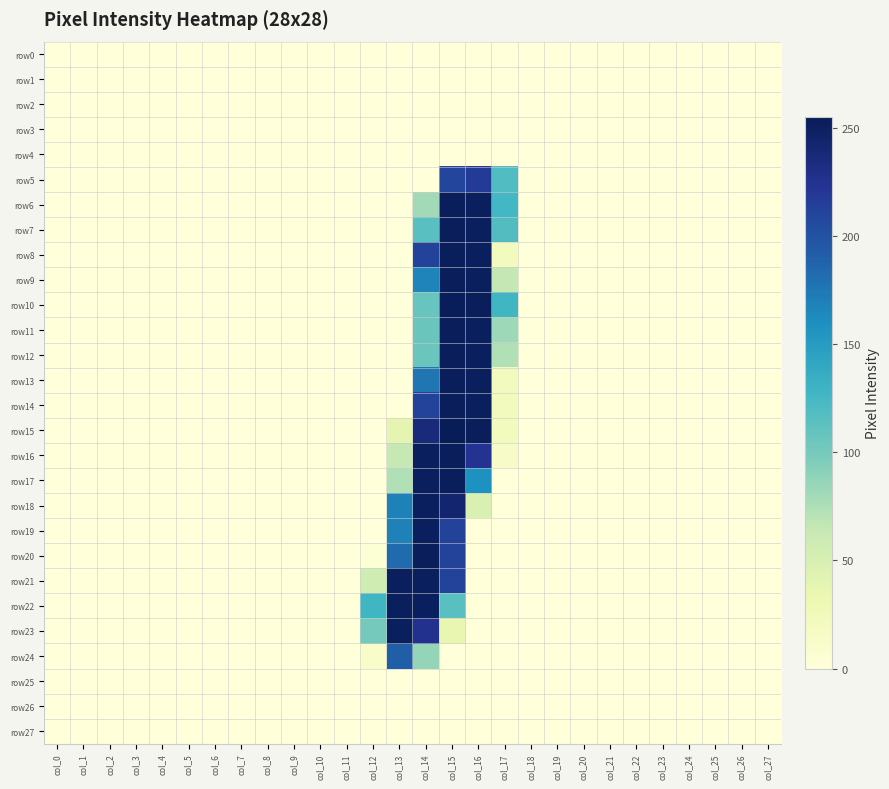

Reading right to left, extract all data points from this chart.

row0: col_27=0	col_26=0	col_25=0	col_24=0	col_23=0	col_22=0	col_21=0	col_20=0	col_19=0	col_18=0	col_17=0	col_16=0	col_15=0	col_14=0	col_13=0	col_12=0	col_11=0	col_10=0	col_9=0	col_8=0	col_7=0	col_6=0	col_5=0	col_4=0	col_3=0	col_2=0	col_1=0	col_0=0
row1: col_27=0	col_26=0	col_25=0	col_24=0	col_23=0	col_22=0	col_21=0	col_20=0	col_19=0	col_18=0	col_17=0	col_16=0	col_15=0	col_14=0	col_13=0	col_12=0	col_11=0	col_10=0	col_9=0	col_8=0	col_7=0	col_6=0	col_5=0	col_4=0	col_3=0	col_2=0	col_1=0	col_0=0
row2: col_27=0	col_26=0	col_25=0	col_24=0	col_23=0	col_22=0	col_21=0	col_20=0	col_19=0	col_18=0	col_17=0	col_16=0	col_15=0	col_14=0	col_13=0	col_12=0	col_11=0	col_10=0	col_9=0	col_8=0	col_7=0	col_6=0	col_5=0	col_4=0	col_3=0	col_2=0	col_1=0	col_0=0
row3: col_27=0	col_26=0	col_25=0	col_24=0	col_23=0	col_22=0	col_21=0	col_20=0	col_19=0	col_18=0	col_17=0	col_16=0	col_15=0	col_14=0	col_13=0	col_12=0	col_11=0	col_10=0	col_9=0	col_8=0	col_7=0	col_6=0	col_5=0	col_4=0	col_3=0	col_2=0	col_1=0	col_0=0
row4: col_27=0	col_26=0	col_25=0	col_24=0	col_23=0	col_22=0	col_21=0	col_20=0	col_19=0	col_18=0	col_17=0	col_16=0	col_15=0	col_14=0	col_13=0	col_12=0	col_11=0	col_10=0	col_9=0	col_8=0	col_7=0	col_6=0	col_5=0	col_4=0	col_3=0	col_2=0	col_1=0	col_0=0
row5: col_27=0	col_26=0	col_25=0	col_24=0	col_23=0	col_22=0	col_21=0	col_20=0	col_19=0	col_18=0	col_17=119	col_16=218	col_15=210	col_14=0	col_13=0	col_12=0	col_11=0	col_10=0	col_9=0	col_8=0	col_7=0	col_6=0	col_5=0	col_4=0	col_3=0	col_2=0	col_1=0	col_0=0
row6: col_27=0	col_26=0	col_25=0	col_24=0	col_23=0	col_22=0	col_21=0	col_20=0	col_19=0	col_18=0	col_17=126	col_16=252	col_15=253	col_14=80	col_13=0	col_12=0	col_11=0	col_10=0	col_9=0	col_8=0	col_7=0	col_6=0	col_5=0	col_4=0	col_3=0	col_2=0	col_1=0	col_0=0
row7: col_27=0	col_26=0	col_25=0	col_24=0	col_23=0	col_22=0	col_21=0	col_20=0	col_19=0	col_18=0	col_17=118	col_16=252	col_15=253	col_14=115	col_13=0	col_12=0	col_11=0	col_10=0	col_9=0	col_8=0	col_7=0	col_6=0	col_5=0	col_4=0	col_3=0	col_2=0	col_1=0	col_0=0
row8: col_27=0	col_26=0	col_25=0	col_24=0	col_23=0	col_22=0	col_21=0	col_20=0	col_19=0	col_18=0	col_17=21	col_16=252	col_15=253	col_14=211	col_13=0	col_12=0	col_11=0	col_10=0	col_9=0	col_8=0	col_7=0	col_6=0	col_5=0	col_4=0	col_3=0	col_2=0	col_1=0	col_0=0
row9: col_27=0	col_26=0	col_25=0	col_24=0	col_23=0	col_22=0	col_21=0	col_20=0	col_19=0	col_18=0	col_17=65	col_16=252	col_15=253	col_14=167	col_13=0	col_12=0	col_11=0	col_10=0	col_9=0	col_8=0	col_7=0	col_6=0	col_5=0	col_4=0	col_3=0	col_2=0	col_1=0	col_0=0
row10: col_27=0	col_26=0	col_25=0	col_24=0	col_23=0	col_22=0	col_21=0	col_20=0	col_19=0	col_18=0	col_17=127	col_16=253	col_15=254	col_14=107	col_13=0	col_12=0	col_11=0	col_10=0	col_9=0	col_8=0	col_7=0	col_6=0	col_5=0	col_4=0	col_3=0	col_2=0	col_1=0	col_0=0
row11: col_27=0	col_26=0	col_25=0	col_24=0	col_23=0	col_22=0	col_21=0	col_20=0	col_19=0	col_18=0	col_17=82	col_16=252	col_15=253	col_14=106	col_13=0	col_12=0	col_11=0	col_10=0	col_9=0	col_8=0	col_7=0	col_6=0	col_5=0	col_4=0	col_3=0	col_2=0	col_1=0	col_0=0
row12: col_27=0	col_26=0	col_25=0	col_24=0	col_23=0	col_22=0	col_21=0	col_20=0	col_19=0	col_18=0	col_17=73	col_16=252	col_15=253	col_14=106	col_13=0	col_12=0	col_11=0	col_10=0	col_9=0	col_8=0	col_7=0	col_6=0	col_5=0	col_4=0	col_3=0	col_2=0	col_1=0	col_0=0
row13: col_27=0	col_26=0	col_25=0	col_24=0	col_23=0	col_22=0	col_21=0	col_20=0	col_19=0	col_18=0	col_17=21	col_16=252	col_15=253	col_14=176	col_13=0	col_12=0	col_11=0	col_10=0	col_9=0	col_8=0	col_7=0	col_6=0	col_5=0	col_4=0	col_3=0	col_2=0	col_1=0	col_0=0
row14: col_27=0	col_26=0	col_25=0	col_24=0	col_23=0	col_22=0	col_21=0	col_20=0	col_19=0	col_18=0	col_17=21	col_16=252	col_15=253	col_14=211	col_13=0	col_12=0	col_11=0	col_10=0	col_9=0	col_8=0	col_7=0	col_6=0	col_5=0	col_4=0	col_3=0	col_2=0	col_1=0	col_0=0
row15: col_27=0	col_26=0	col_25=0	col_24=0	col_23=0	col_22=0	col_21=0	col_20=0	col_19=0	col_18=0	col_17=21	col_16=253	col_15=255	col_14=236	col_13=38	col_12=0	col_11=0	col_10=0	col_9=0	col_8=0	col_7=0	col_6=0	col_5=0	col_4=0	col_3=0	col_2=0	col_1=0	col_0=0
row16: col_27=0	col_26=0	col_25=0	col_24=0	col_23=0	col_22=0	col_21=0	col_20=0	col_19=0	col_18=0	col_17=14	col_16=224	col_15=253	col_14=252	col_13=64	col_12=0	col_11=0	col_10=0	col_9=0	col_8=0	col_7=0	col_6=0	col_5=0	col_4=0	col_3=0	col_2=0	col_1=0	col_0=0
row17: col_27=0	col_26=0	col_25=0	col_24=0	col_23=0	col_22=0	col_21=0	col_20=0	col_19=0	col_18=0	col_17=0	col_16=159	col_15=253	col_14=252	col_13=73	col_12=0	col_11=0	col_10=0	col_9=0	col_8=0	col_7=0	col_6=0	col_5=0	col_4=0	col_3=0	col_2=0	col_1=0	col_0=0
row18: col_27=0	col_26=0	col_25=0	col_24=0	col_23=0	col_22=0	col_21=0	col_20=0	col_19=0	col_18=0	col_17=0	col_16=47	col_15=243	col_14=252	col_13=169	col_12=0	col_11=0	col_10=0	col_9=0	col_8=0	col_7=0	col_6=0	col_5=0	col_4=0	col_3=0	col_2=0	col_1=0	col_0=0
row19: col_27=0	col_26=0	col_25=0	col_24=0	col_23=0	col_22=0	col_21=0	col_20=0	col_19=0	col_18=0	col_17=0	col_16=0	col_15=211	col_14=252	col_13=169	col_12=0	col_11=0	col_10=0	col_9=0	col_8=0	col_7=0	col_6=0	col_5=0	col_4=0	col_3=0	col_2=0	col_1=0	col_0=0
row20: col_27=0	col_26=0	col_25=0	col_24=0	col_23=0	col_22=0	col_21=0	col_20=0	col_19=0	col_18=0	col_17=0	col_16=0	col_15=212	col_14=253	col_13=183	col_12=4	col_11=0	col_10=0	col_9=0	col_8=0	col_7=0	col_6=0	col_5=0	col_4=0	col_3=0	col_2=0	col_1=0	col_0=0
row21: col_27=0	col_26=0	col_25=0	col_24=0	col_23=0	col_22=0	col_21=0	col_20=0	col_19=0	col_18=0	col_17=0	col_16=0	col_15=211	col_14=252	col_13=252	col_12=57	col_11=0	col_10=0	col_9=0	col_8=0	col_7=0	col_6=0	col_5=0	col_4=0	col_3=0	col_2=0	col_1=0	col_0=0
row22: col_27=0	col_26=0	col_25=0	col_24=0	col_23=0	col_22=0	col_21=0	col_20=0	col_19=0	col_18=0	col_17=0	col_16=0	col_15=115	col_14=252	col_13=252	col_12=127	col_11=0	col_10=0	col_9=0	col_8=0	col_7=0	col_6=0	col_5=0	col_4=0	col_3=0	col_2=0	col_1=0	col_0=0
row23: col_27=0	col_26=0	col_25=0	col_24=0	col_23=0	col_22=0	col_21=0	col_20=0	col_19=0	col_18=0	col_17=0	col_16=0	col_15=35	col_14=226	col_13=252	col_12=101	col_11=0	col_10=0	col_9=0	col_8=0	col_7=0	col_6=0	col_5=0	col_4=0	col_3=0	col_2=0	col_1=0	col_0=0
row24: col_27=0	col_26=0	col_25=0	col_24=0	col_23=0	col_22=0	col_21=0	col_20=0	col_19=0	col_18=0	col_17=0	col_16=0	col_15=0	col_14=86	col_13=191	col_12=13	col_11=0	col_10=0	col_9=0	col_8=0	col_7=0	col_6=0	col_5=0	col_4=0	col_3=0	col_2=0	col_1=0	col_0=0
row25: col_27=0	col_26=0	col_25=0	col_24=0	col_23=0	col_22=0	col_21=0	col_20=0	col_19=0	col_18=0	col_17=0	col_16=0	col_15=0	col_14=0	col_13=0	col_12=0	col_11=0	col_10=0	col_9=0	col_8=0	col_7=0	col_6=0	col_5=0	col_4=0	col_3=0	col_2=0	col_1=0	col_0=0
row26: col_27=0	col_26=0	col_25=0	col_24=0	col_23=0	col_22=0	col_21=0	col_20=0	col_19=0	col_18=0	col_17=0	col_16=0	col_15=0	col_14=0	col_13=0	col_12=0	col_11=0	col_10=0	col_9=0	col_8=0	col_7=0	col_6=0	col_5=0	col_4=0	col_3=0	col_2=0	col_1=0	col_0=0
row27: col_27=0	col_26=0	col_25=0	col_24=0	col_23=0	col_22=0	col_21=0	col_20=0	col_19=0	col_18=0	col_17=0	col_16=0	col_15=0	col_14=0	col_13=0	col_12=0	col_11=0	col_10=0	col_9=0	col_8=0	col_7=0	col_6=0	col_5=0	col_4=0	col_3=0	col_2=0	col_1=0	col_0=0